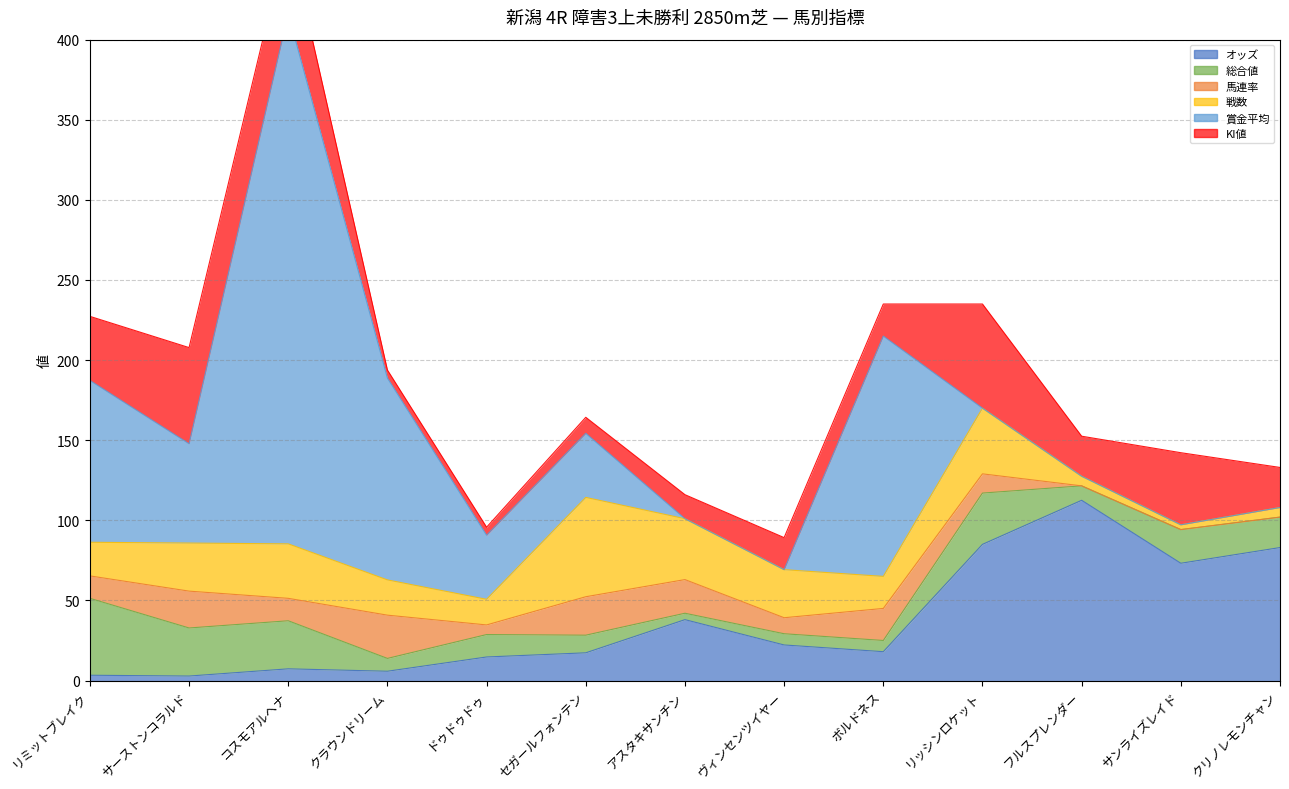

How many intersections are there between 総合値 and オッズ?

1